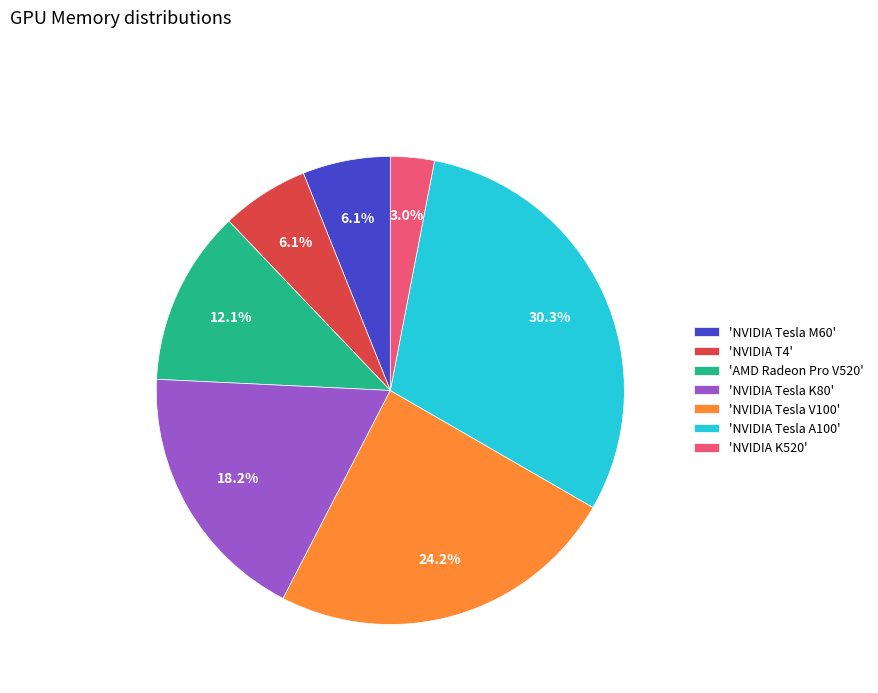

How much of the chart is everything except 'NVIDIA Tesla V100'?

75.8%